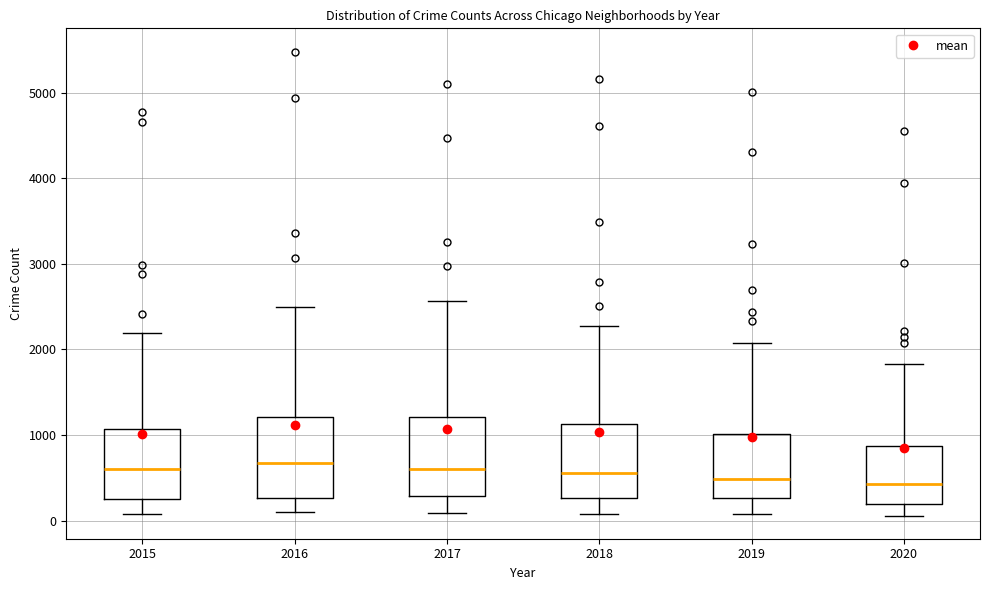

Reading left to right, read every box against the y-axis: the position of its median line, the range the box covers, and the ends of its whiskers. The values are not printed on the chart, so give them approximately, as read against the axis.

2015: median 600, box 300 to 1100, whiskers 100 to 2200
2016: median 700, box 300 to 1200, whiskers 100 to 2500
2017: median 600, box 300 to 1200, whiskers 100 to 2600
2018: median 600, box 300 to 1100, whiskers 100 to 2300
2019: median 500, box 300 to 1000, whiskers 100 to 2100
2020: median 400, box 200 to 900, whiskers 100 to 1800